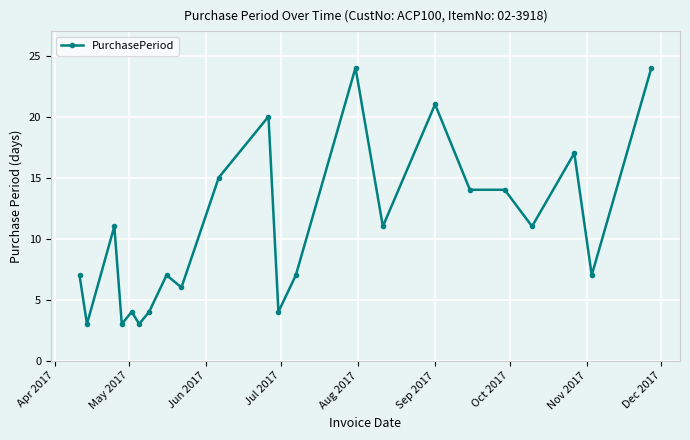

True or false: there are more than 0 points higher than both neighbors.

True